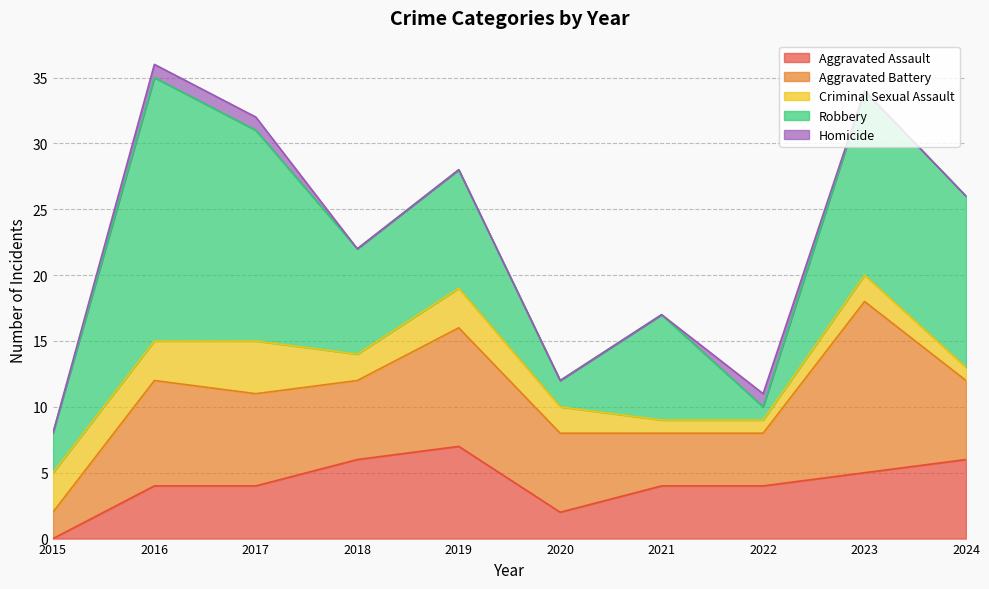

True or false: Homicide and Aggravated Assault cross at least once.

False